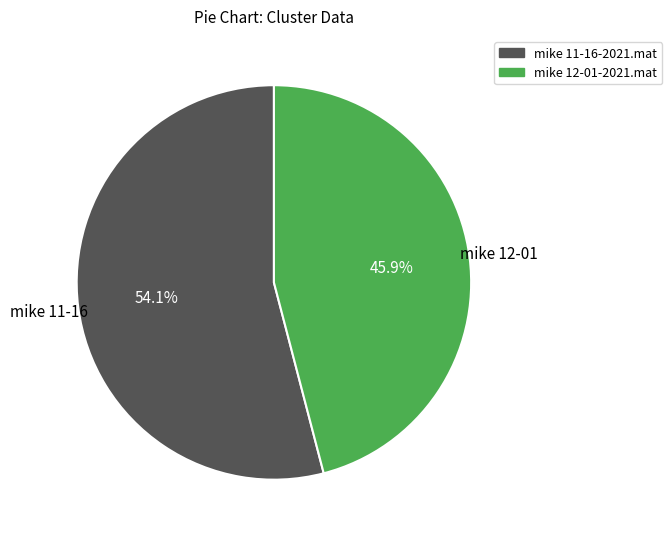

What is the majority slice?

mike 11-16-2021.mat